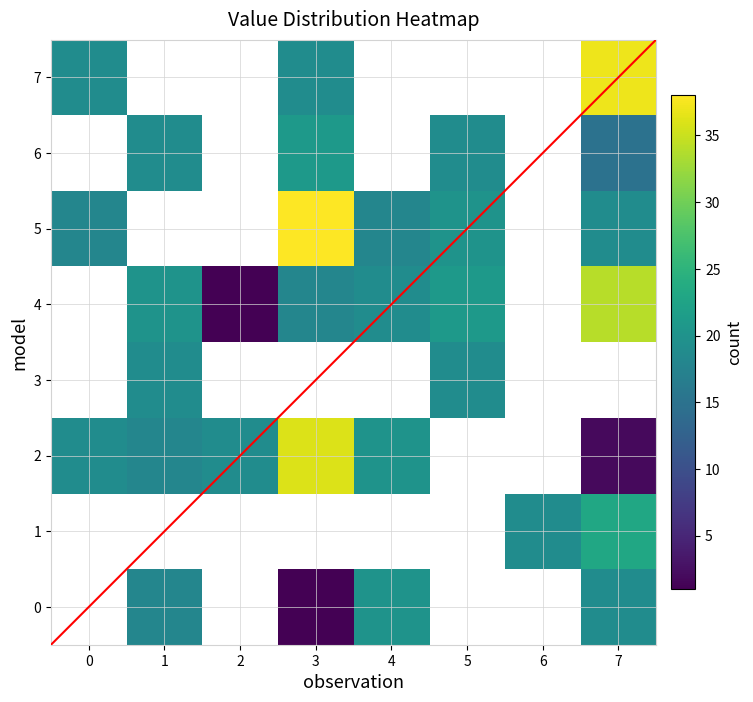

Reading left to right, what are all the values shown in this chart?

0: 0=0	1=18	2=0	3=1	4=20	5=0	6=0	7=19
1: 0=0	1=0	2=0	3=0	4=0	5=0	6=19	7=23
2: 0=19	1=18	2=19	3=36	4=20	5=0	6=0	7=2
3: 0=0	1=19	2=0	3=0	4=0	5=19	6=0	7=0
4: 0=0	1=20	2=1	3=18	4=19	5=21	6=0	7=34
5: 0=18	1=0	2=0	3=38	4=18	5=20	6=0	7=19
6: 0=0	1=19	2=0	3=21	4=0	5=19	6=0	7=15
7: 0=19	1=0	2=0	3=19	4=0	5=0	6=0	7=37